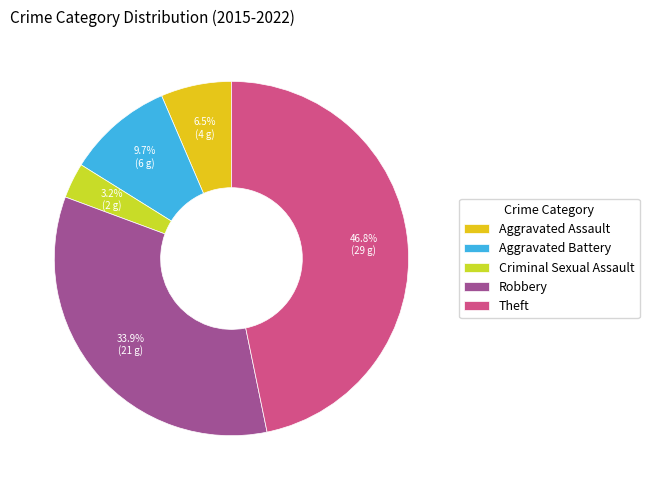

How many slices are in this pie chart?

5